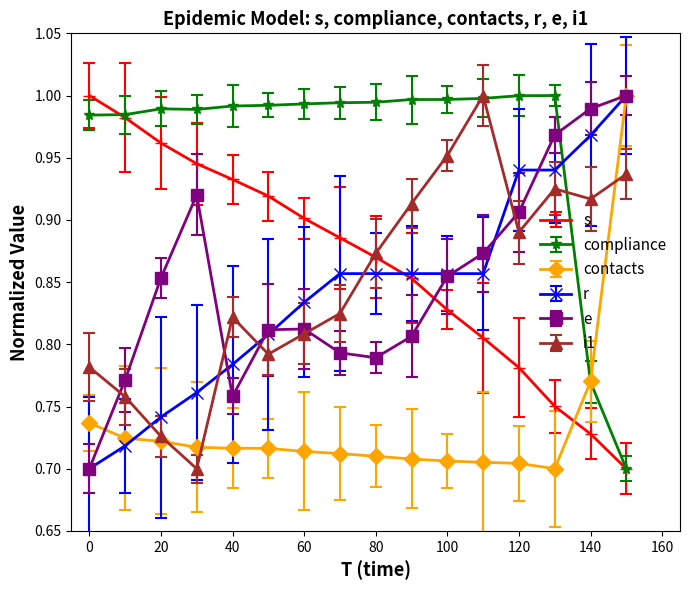

At how many categories does at least one series exceed 0?

16